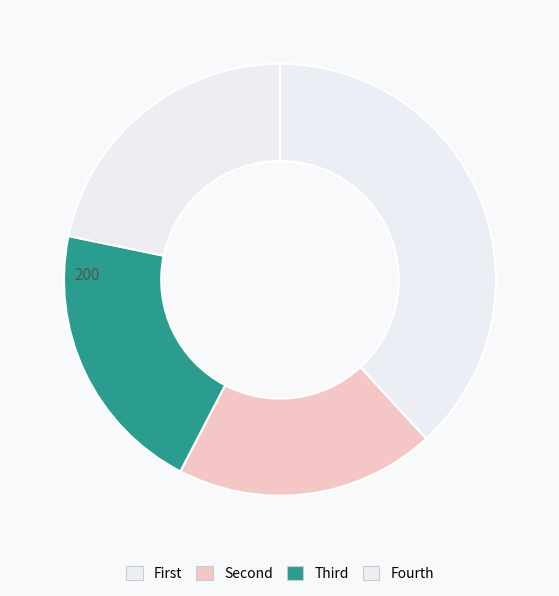

Count the number of slices in the pie.

4